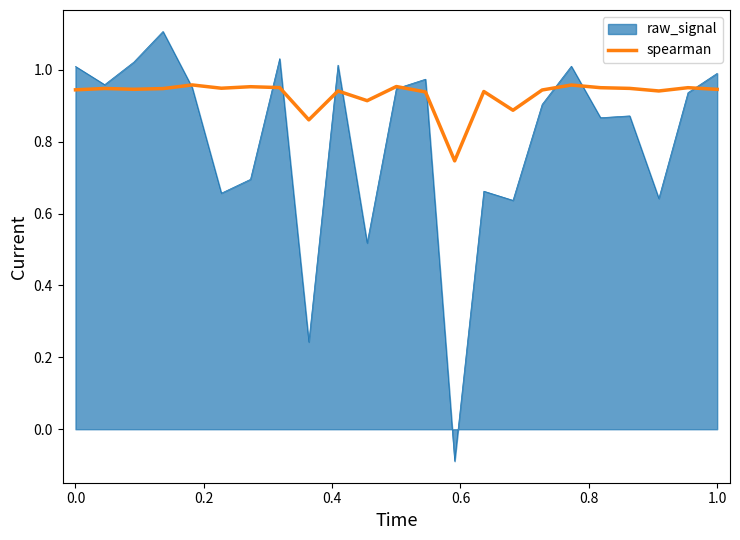

Which series has the largest range (max minus min)?

raw_signal